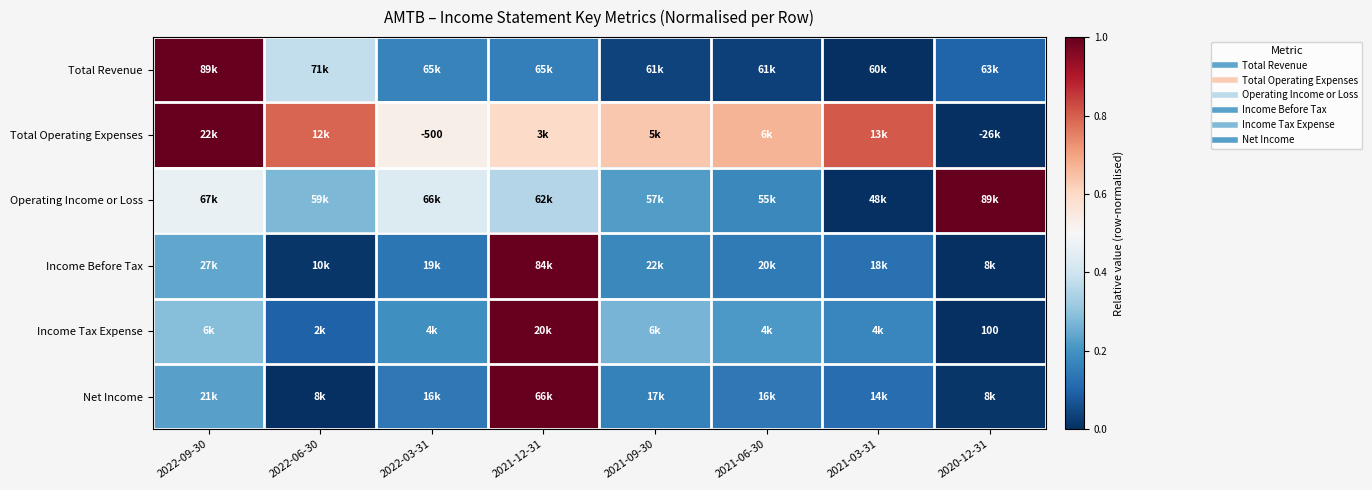

Which series changed the most between 2021-06-30 and 2021-03-31?

Operating Income or Loss